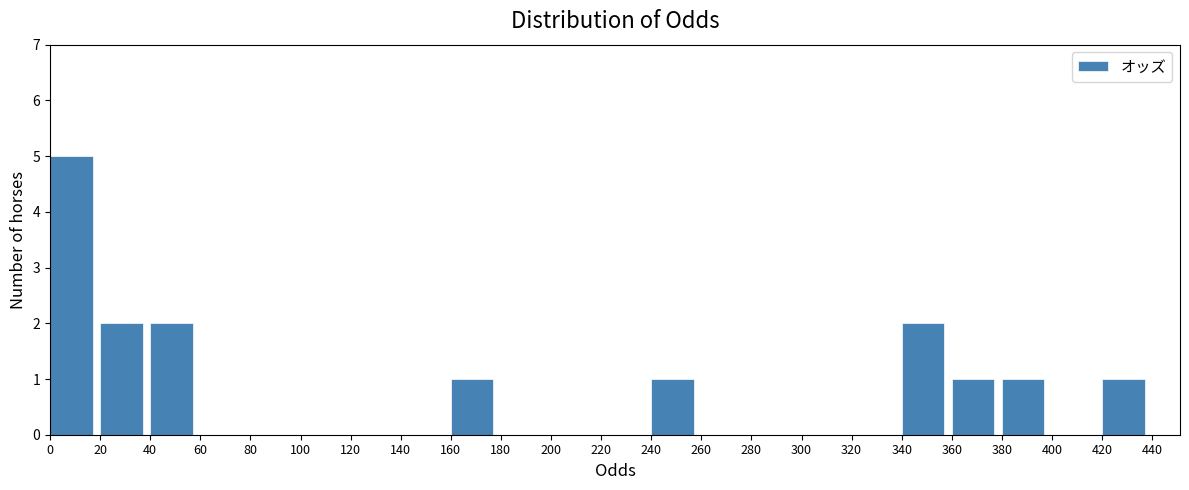

Reading left to right, transcribe this chart: for each bar, give the range it covers on the x-axis and its height. The values are not printed on the chart, so give them approximately, as read against the axis.

0 to 20: 5
20 to 40: 2
40 to 60: 2
60 to 80: 0
80 to 100: 0
100 to 120: 0
120 to 140: 0
140 to 160: 0
160 to 180: 1
180 to 200: 0
200 to 220: 0
220 to 240: 0
240 to 260: 1
260 to 280: 0
280 to 300: 0
300 to 320: 0
320 to 340: 0
340 to 360: 2
360 to 380: 1
380 to 400: 1
400 to 420: 0
420 to 440: 1